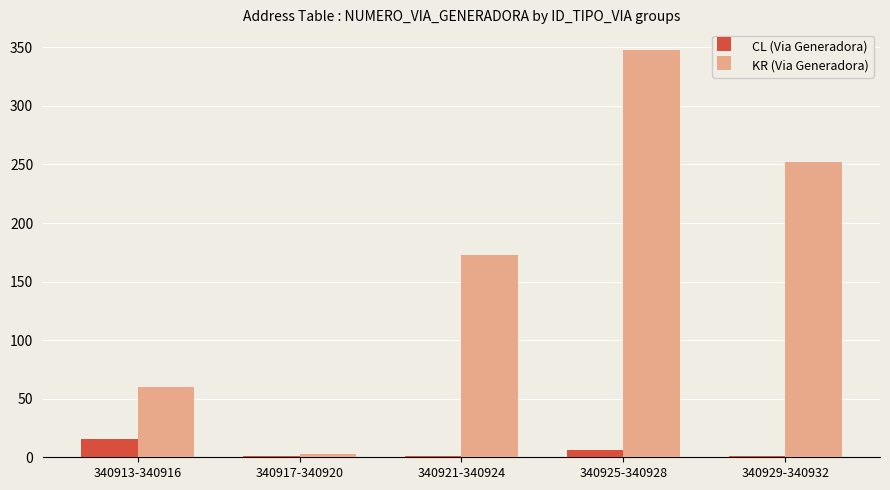

What is the highest value of the KR (Via Generadora) series?

348